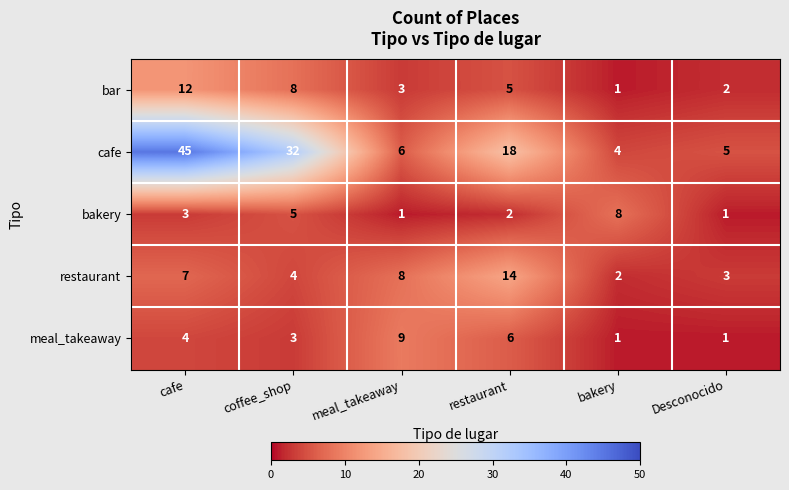

Reading left to right, extract all data points from this chart.

bar: cafe=12	coffee_shop=8	meal_takeaway=3	restaurant=5	bakery=1	Desconocido=2
cafe: cafe=45	coffee_shop=32	meal_takeaway=6	restaurant=18	bakery=4	Desconocido=5
bakery: cafe=3	coffee_shop=5	meal_takeaway=1	restaurant=2	bakery=8	Desconocido=1
restaurant: cafe=7	coffee_shop=4	meal_takeaway=8	restaurant=14	bakery=2	Desconocido=3
meal_takeaway: cafe=4	coffee_shop=3	meal_takeaway=9	restaurant=6	bakery=1	Desconocido=1